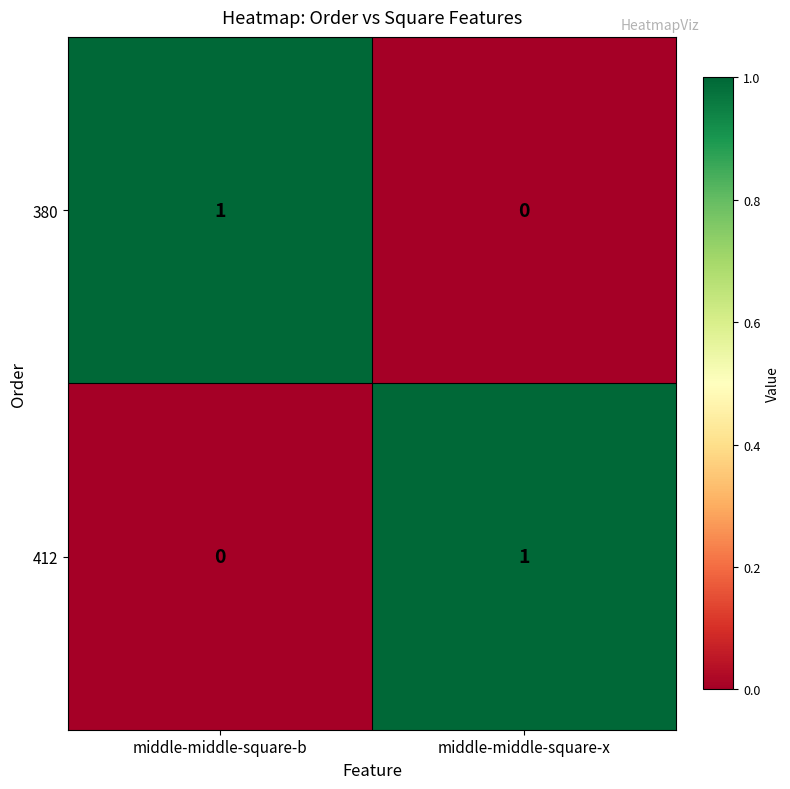

Rank the categories by 380 value from highest to lowest.

middle-middle-square-b, middle-middle-square-x